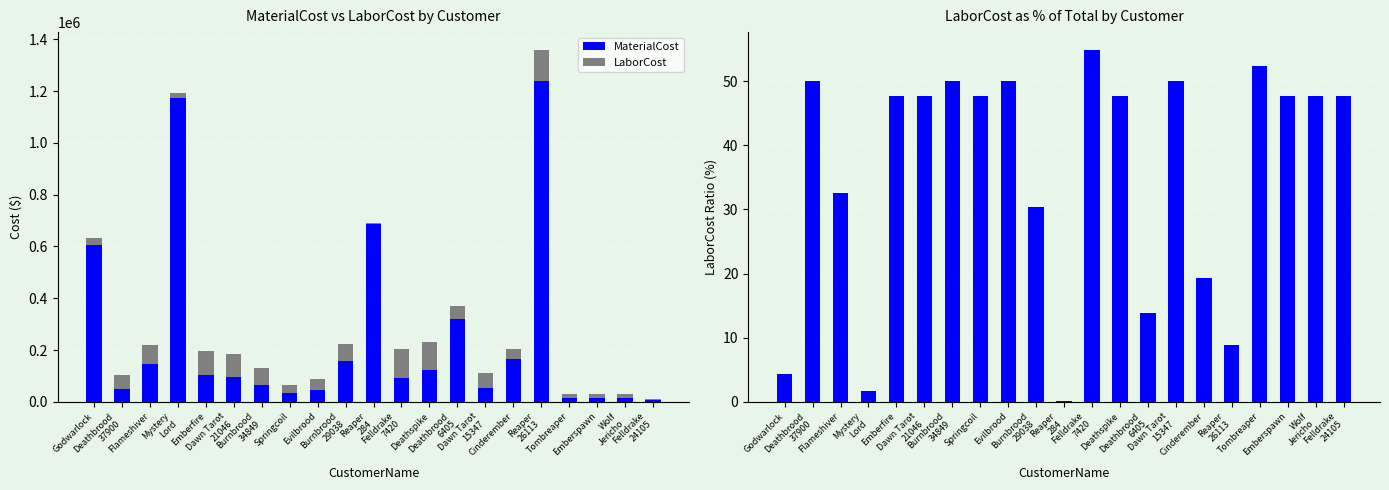

Which series has the largest range (max minus min)?

MaterialCost